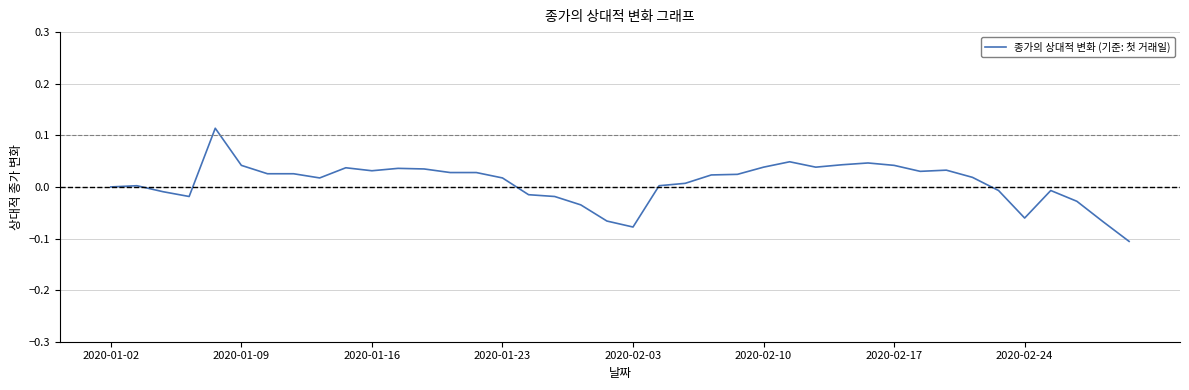

How many interior local valleys (lower than both neighbors) does the data have?

7